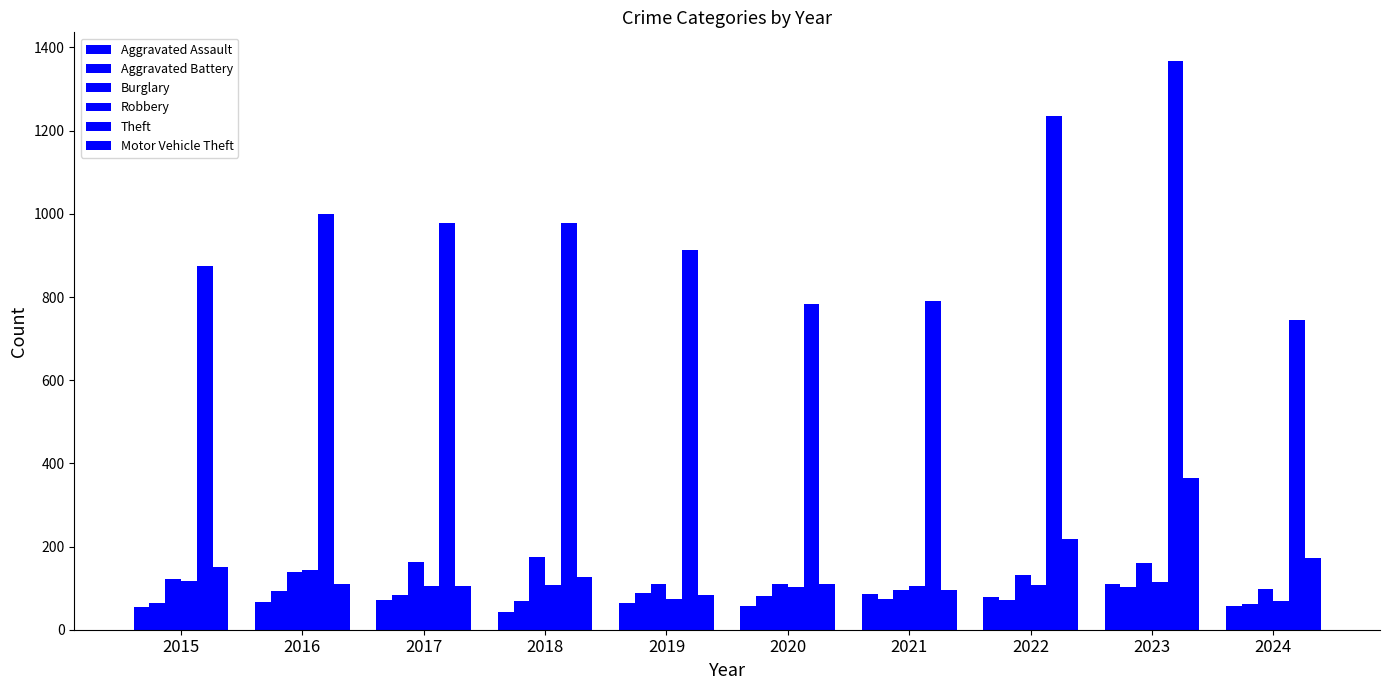

Is it true that Robbery equals 46 at 2020?

False